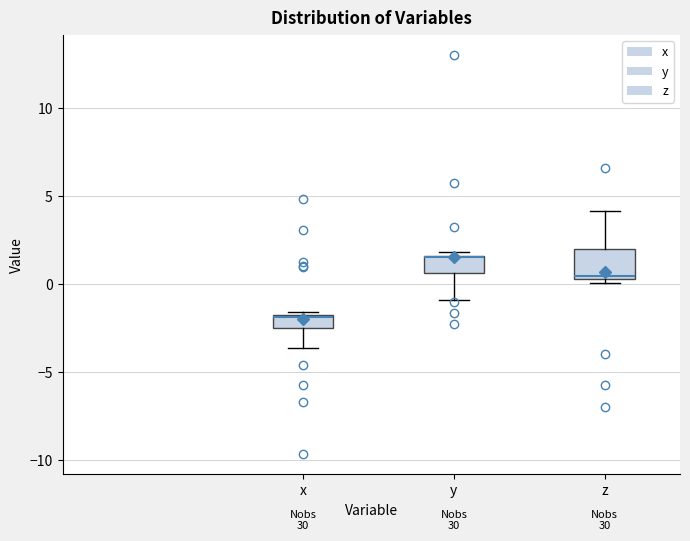

Where does the upper whisker of the box for z end on the y-axis? The values are not printed on the chart, so give them approximately, as read against the axis.

4.0